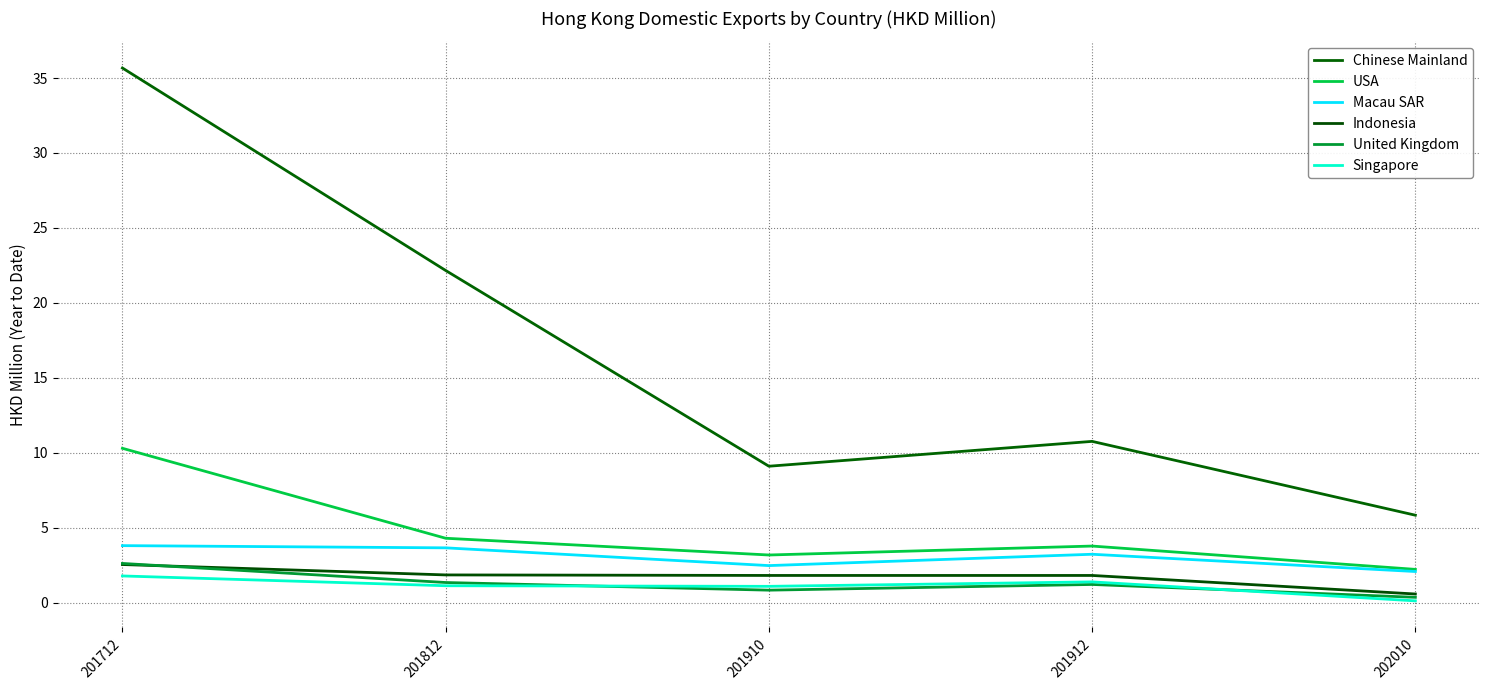

How many lines are shown in the chart?

6